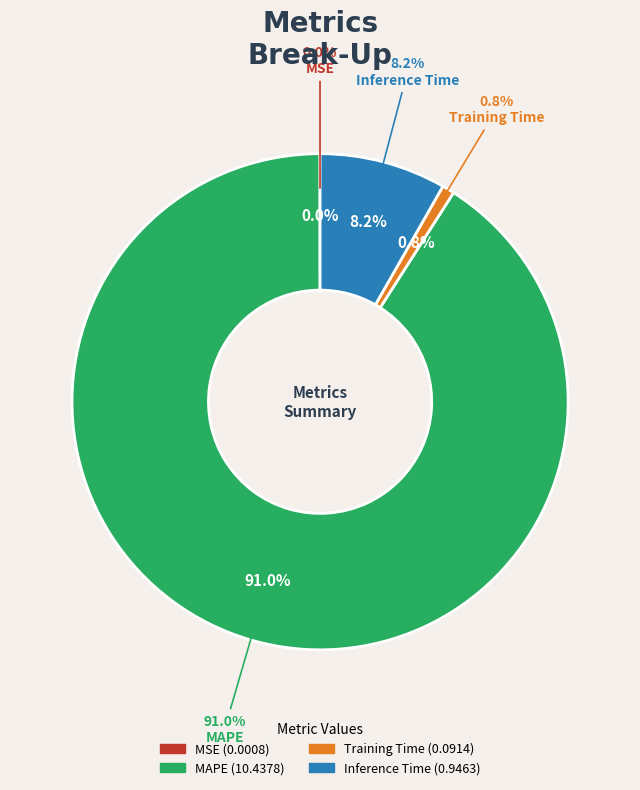

What percentage do MAPE and MSE together represent?

91.0%